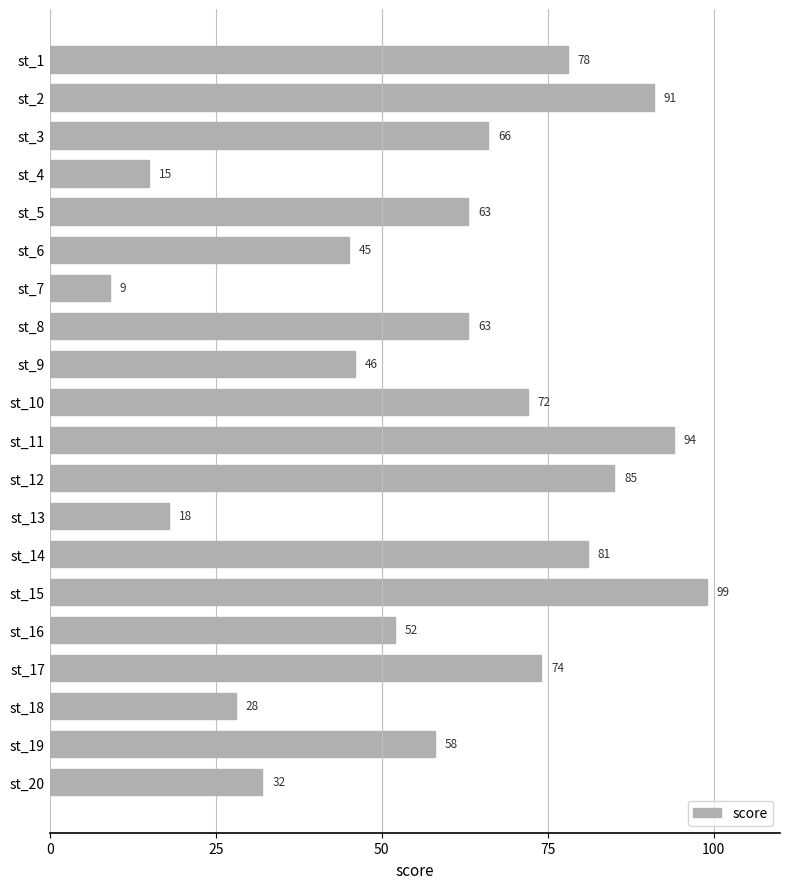

What is the value of the 2nd bar from the top?

91